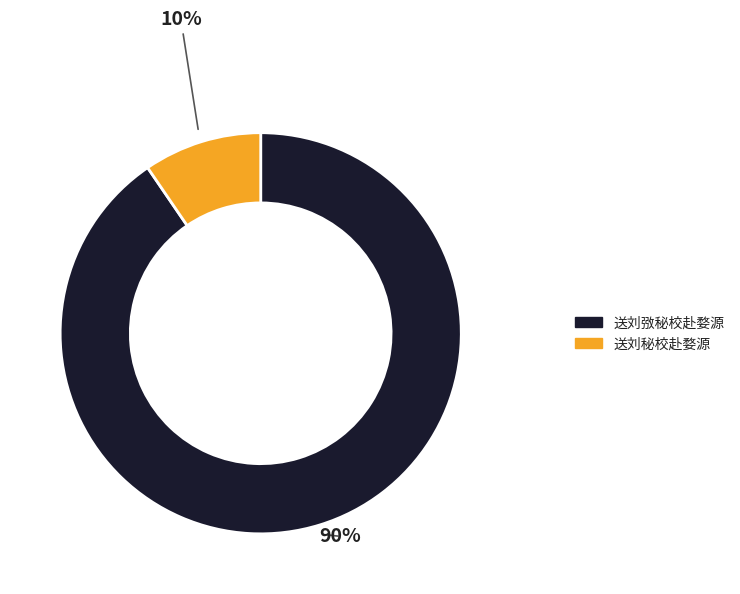

The 送刘秘校赴婺源 slice represents 10% of the pie. True or false?

True